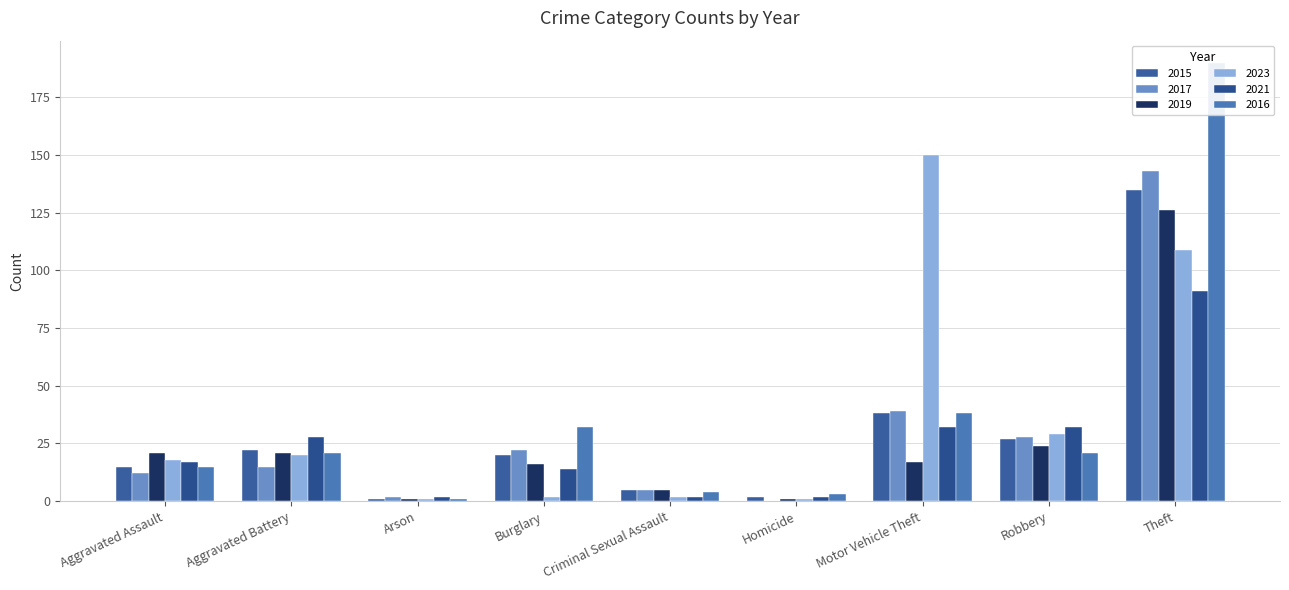

Does the chart contain stacked bars?

No